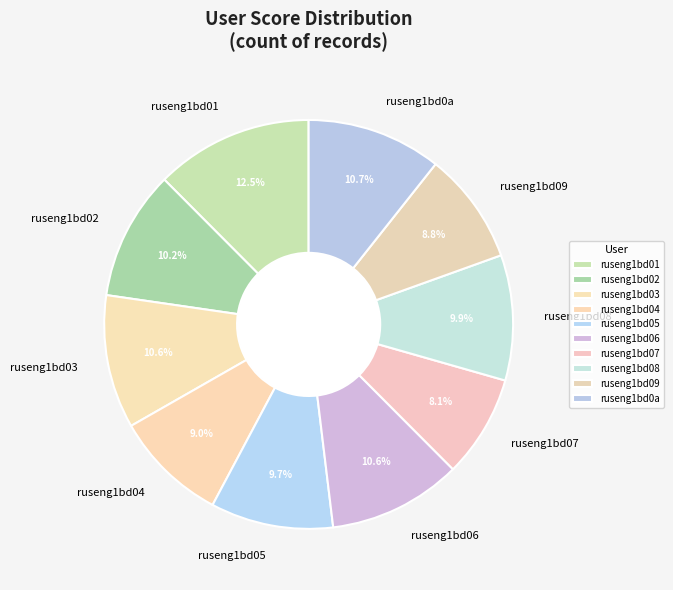

Is the sum of ruseng1bd07 and ruseng1bd05 greater than half?

No